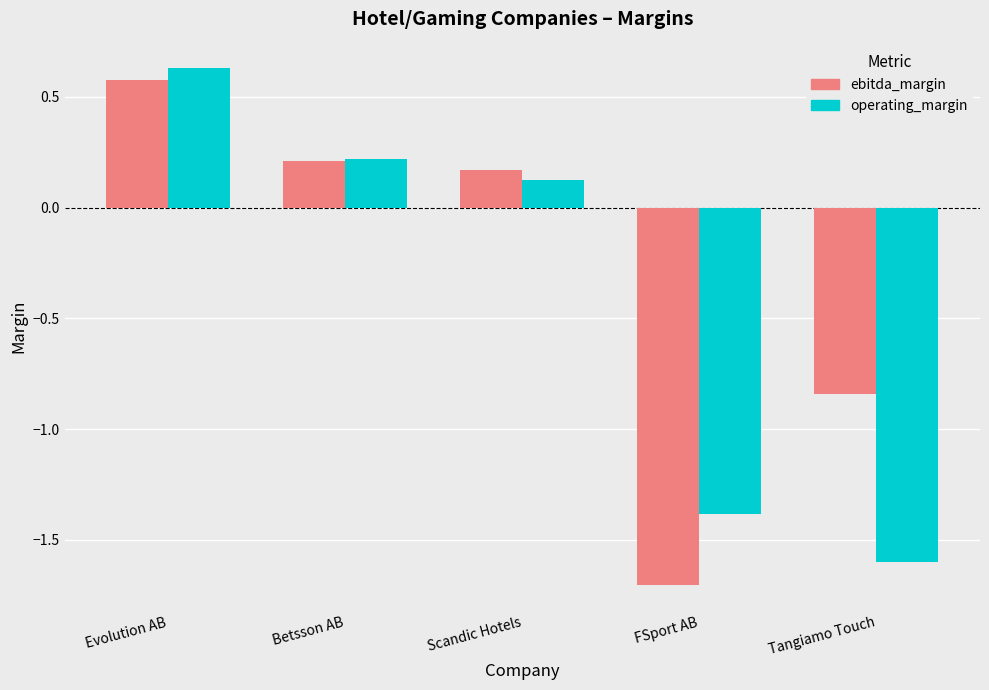

The value of operating_margin at Betsson AB is 0.4. True or false?

False